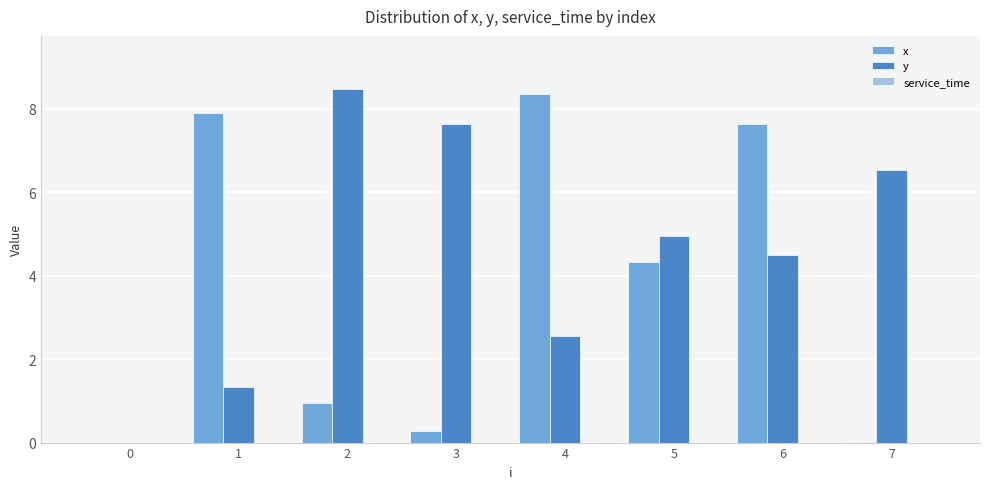

Is the value of x at 2 greater than the value of y at 1?

No